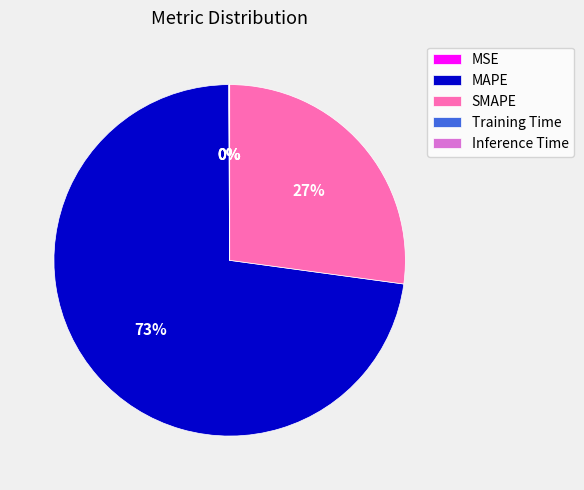

Does MAPE represent more than half of the total?

Yes